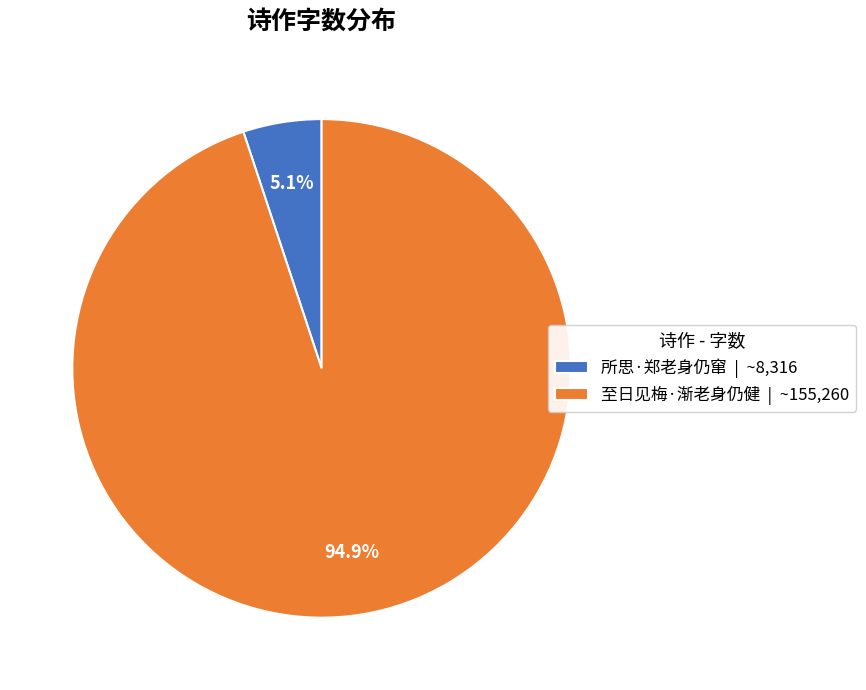

Is there any slice that represents more than half of the pie?

Yes